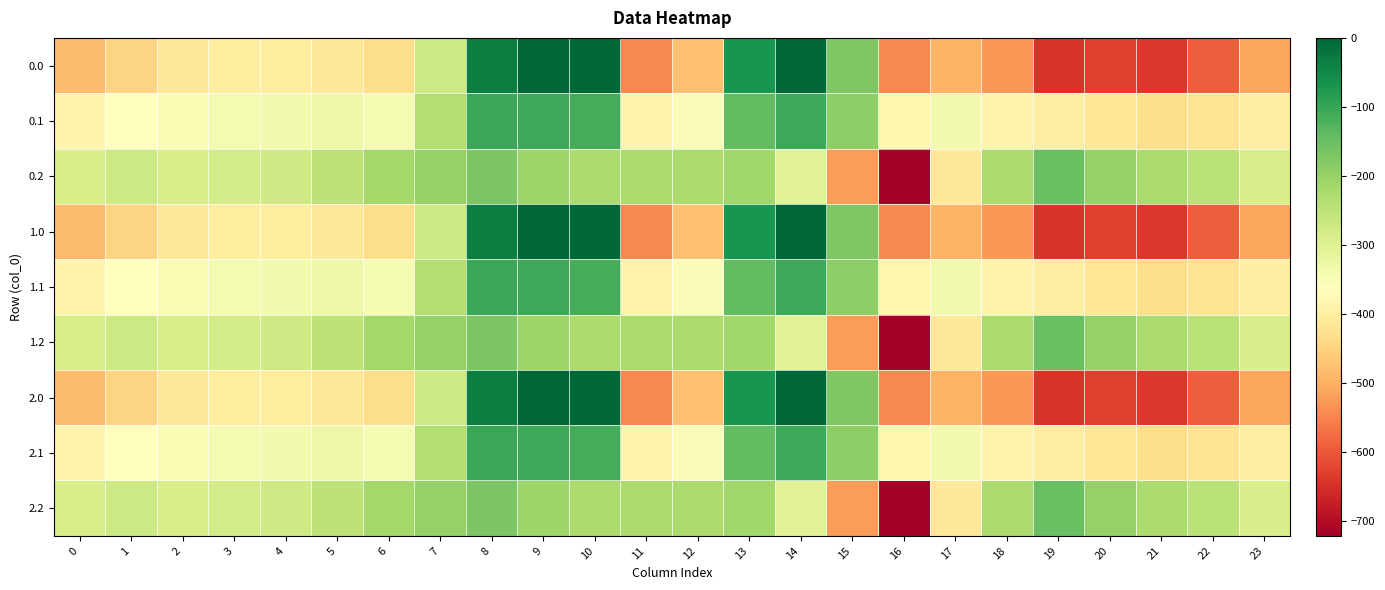

Reading left to right, transcribe all the data shown in this chart.

0.0: 0=-482.0	1=-449.5	2=-410.3	3=-404.4	4=-404.9	5=-410.8	6=-435.0	7=-270.7	8=-35.0	9=0.0	10=0.0	11=-544.3	12=-477.2	13=-70.2	14=-0.3	15=-172.8	16=-545.4	17=-493.8	18=-529.6	19=-644.5	20=-629.9	21=-638.4	22=-592.3	23=-511.3
0.1: 0=-384.6	1=-361.1	2=-347.9	3=-342.7	4=-339.6	5=-329.5	6=-345.2	7=-234.9	8=-102.3	9=-104.8	10=-114.0	11=-384.7	12=-350.8	13=-141.2	14=-105.5	15=-190.4	16=-380.5	17=-340.1	18=-388.5	19=-399.7	20=-414.5	21=-432.4	22=-419.9	23=-399.4
0.2: 0=-287.1	1=-272.7	2=-285.5	3=-281.0	4=-274.4	5=-248.1	6=-216.4	7=-199.0	8=-169.5	9=-209.6	10=-228.0	11=-225.2	12=-224.3	13=-212.2	14=-301.9	15=-522.2	16=-721.2	17=-409.5	18=-223.1	19=-151.1	20=-199.2	21=-226.4	22=-247.4	23=-287.5
1.0: 0=-482.0	1=-449.5	2=-410.3	3=-404.4	4=-404.9	5=-410.8	6=-435.0	7=-270.7	8=-35.0	9=0.0	10=0.0	11=-544.3	12=-477.2	13=-70.2	14=-0.3	15=-172.8	16=-545.4	17=-493.8	18=-529.6	19=-644.5	20=-629.9	21=-638.4	22=-592.3	23=-511.3
1.1: 0=-384.6	1=-361.1	2=-347.9	3=-342.7	4=-339.6	5=-329.5	6=-345.2	7=-234.9	8=-102.3	9=-104.8	10=-114.0	11=-384.7	12=-350.8	13=-141.2	14=-105.5	15=-190.4	16=-380.5	17=-340.1	18=-388.5	19=-399.7	20=-414.5	21=-432.4	22=-419.9	23=-399.4
1.2: 0=-287.1	1=-272.7	2=-285.5	3=-281.0	4=-274.4	5=-248.1	6=-216.4	7=-199.0	8=-169.5	9=-209.6	10=-228.0	11=-225.2	12=-224.3	13=-212.2	14=-301.9	15=-522.2	16=-721.2	17=-409.5	18=-223.1	19=-151.1	20=-199.2	21=-226.4	22=-247.4	23=-287.5
2.0: 0=-482.0	1=-449.5	2=-410.3	3=-404.4	4=-404.9	5=-410.8	6=-435.0	7=-270.7	8=-35.0	9=0.0	10=0.0	11=-544.3	12=-477.2	13=-70.2	14=-0.3	15=-172.8	16=-545.4	17=-493.8	18=-529.6	19=-644.5	20=-629.9	21=-638.4	22=-592.3	23=-511.3
2.1: 0=-384.6	1=-361.1	2=-347.9	3=-342.7	4=-339.6	5=-329.5	6=-345.2	7=-234.9	8=-102.3	9=-104.8	10=-114.0	11=-384.7	12=-350.8	13=-141.2	14=-105.5	15=-190.4	16=-380.5	17=-340.1	18=-388.5	19=-399.7	20=-414.5	21=-432.4	22=-419.9	23=-399.4
2.2: 0=-287.1	1=-272.7	2=-285.5	3=-281.0	4=-274.4	5=-248.1	6=-216.4	7=-199.0	8=-169.5	9=-209.6	10=-228.0	11=-225.2	12=-224.3	13=-212.2	14=-301.9	15=-522.2	16=-721.2	17=-409.5	18=-223.1	19=-151.1	20=-199.2	21=-226.4	22=-247.4	23=-287.5